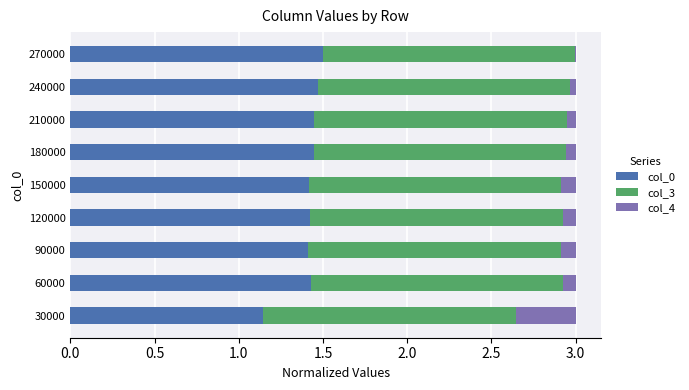

The col_0 series shows 0.9 at 120000. True or false?

False